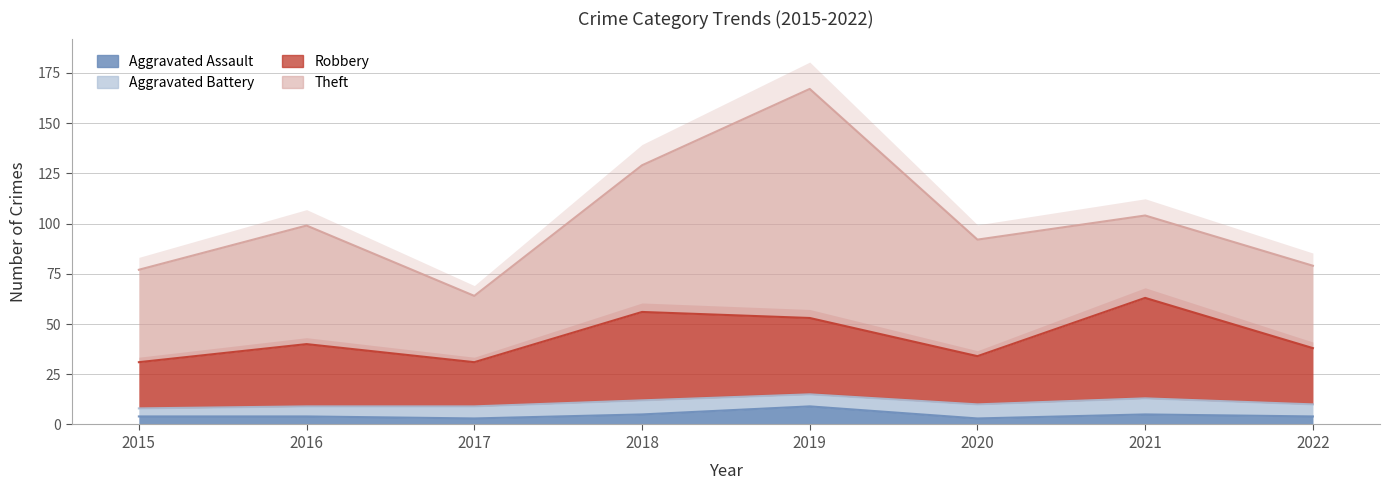

How many lines are shown in the chart?

2